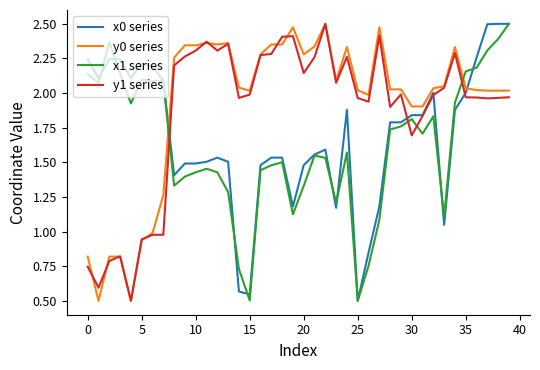

True or false: x1 series has more than 1 interior local peaks.

True